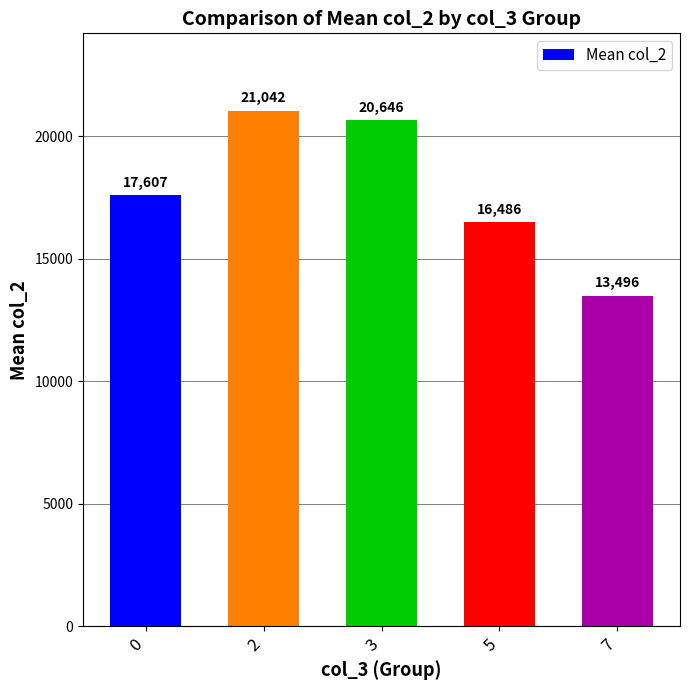

How many distinct data groups are displayed?

1